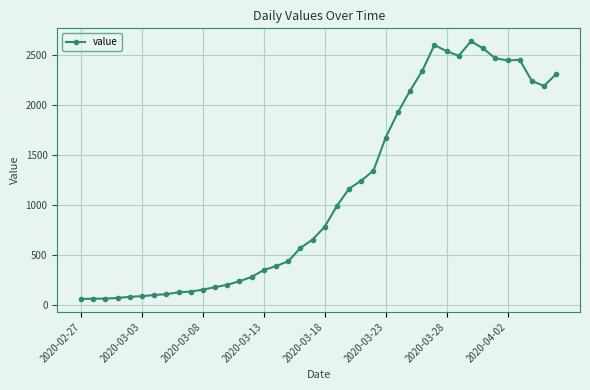

How many values are below 783?

20